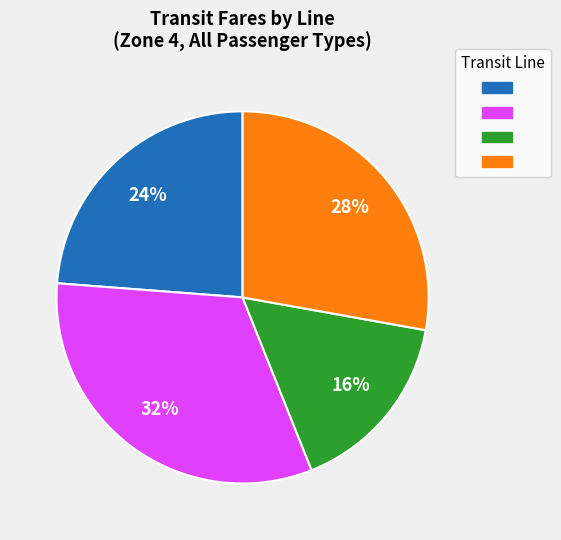

To the nearest percent, what is the average slice percentage?

25%